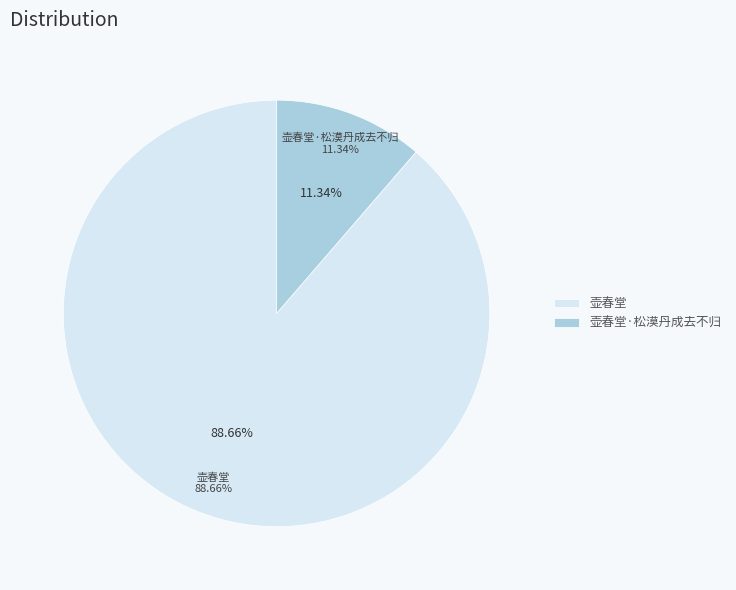

True or false: 壶春堂 accounts for 89% of the total.

True